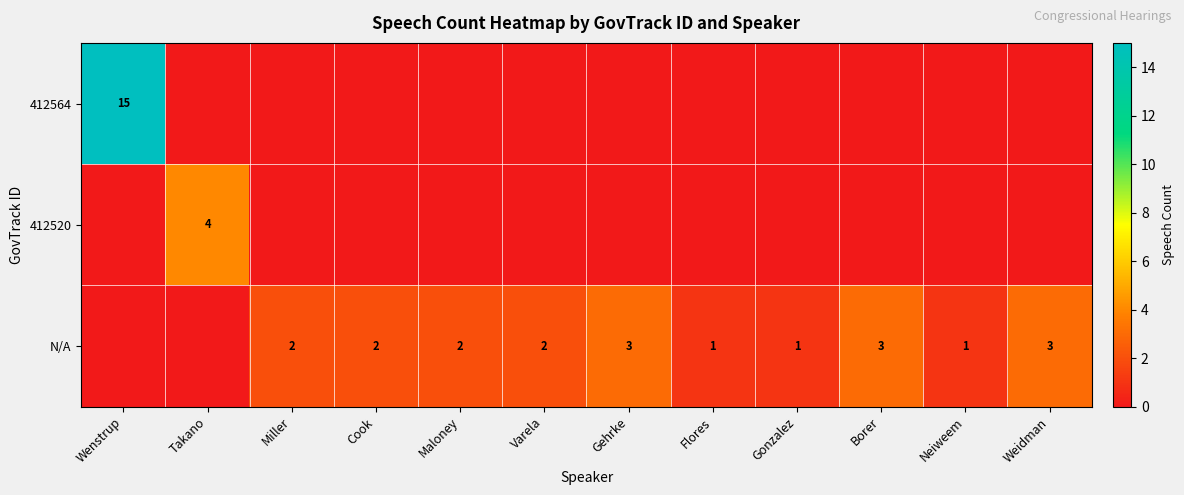

What is the greatest value displayed?

15